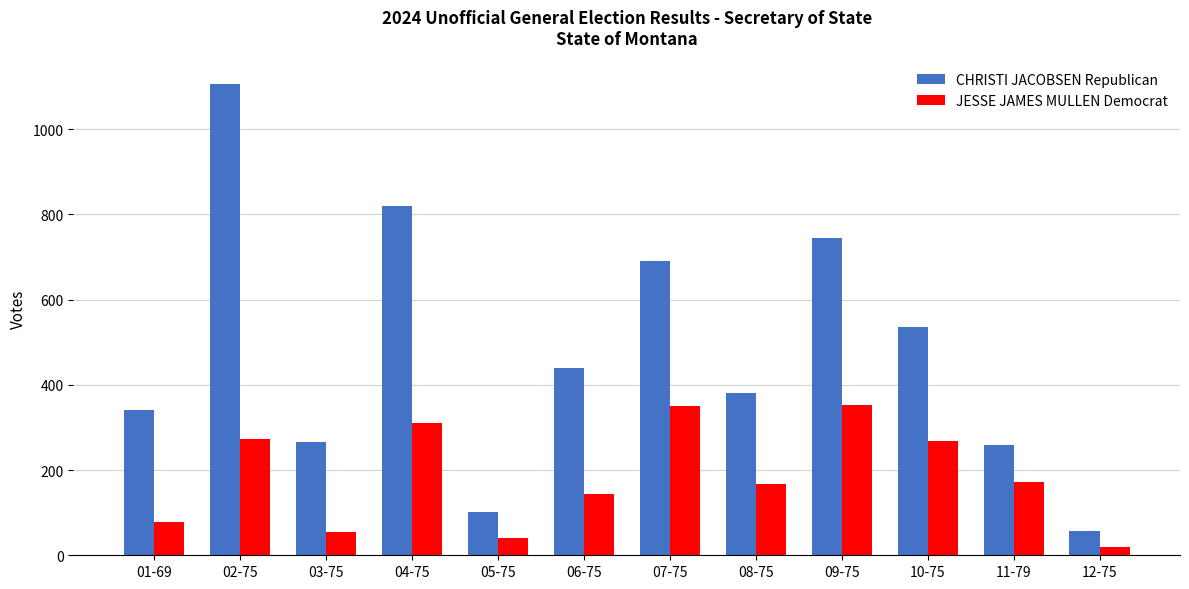

The value of CHRISTI JACOBSEN Republican at 08-75 is 560. True or false?

False